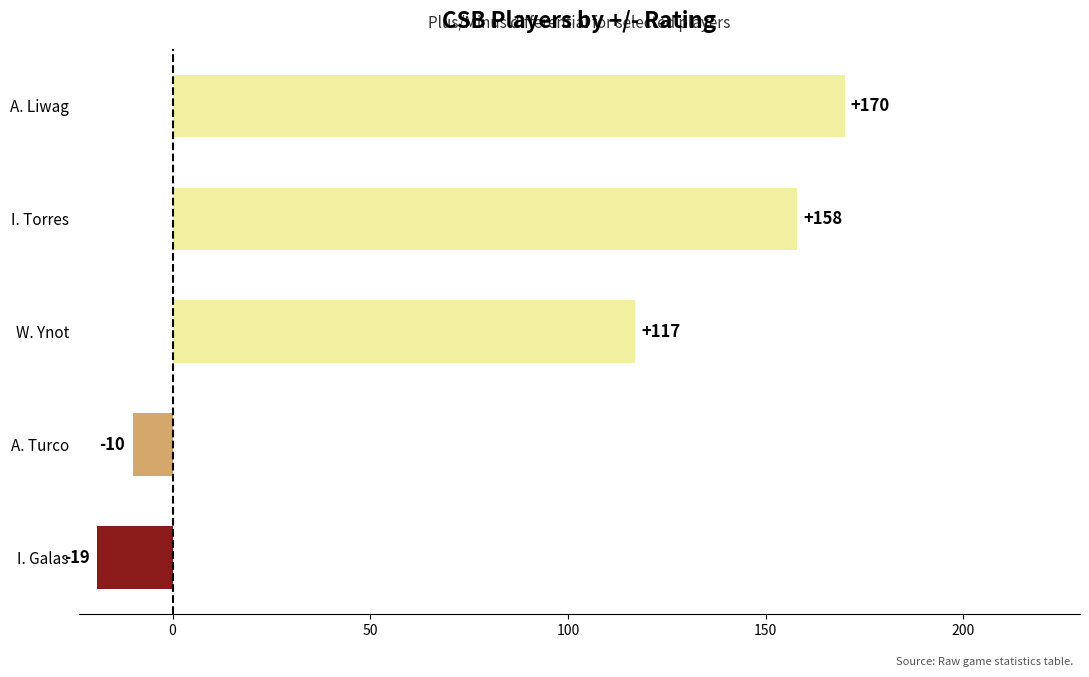

Which has a higher value, A. Liwag or I. Torres?

A. Liwag